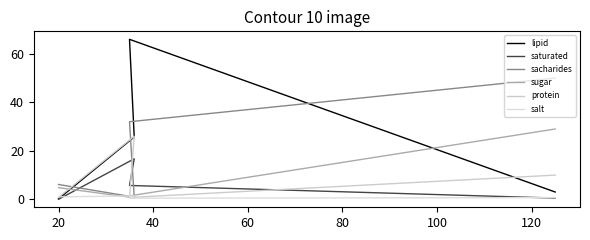

What is the average value of the sugar series?

8.9